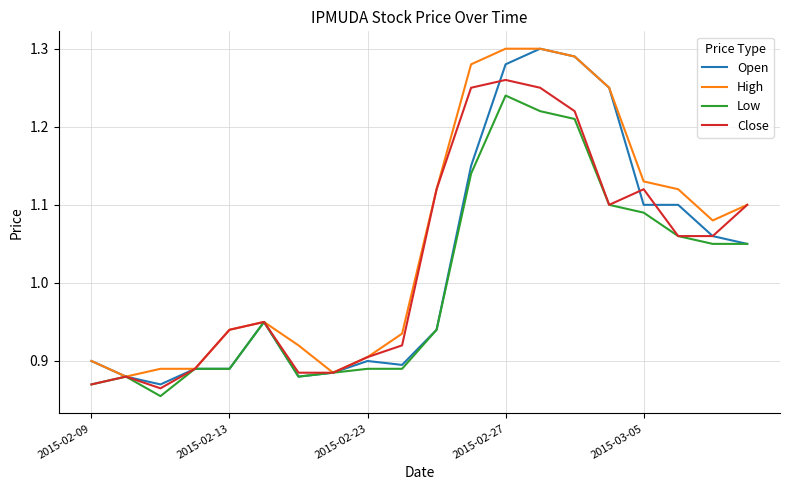

Which series has the largest total across all categories?

High